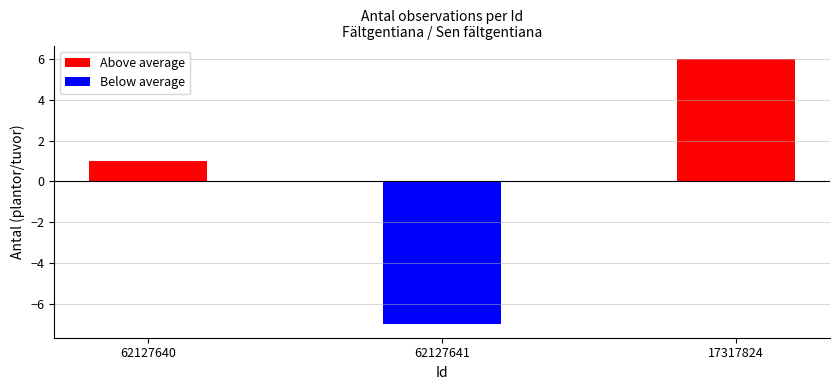

What is the label of the 3rd bar from the right?

62127640